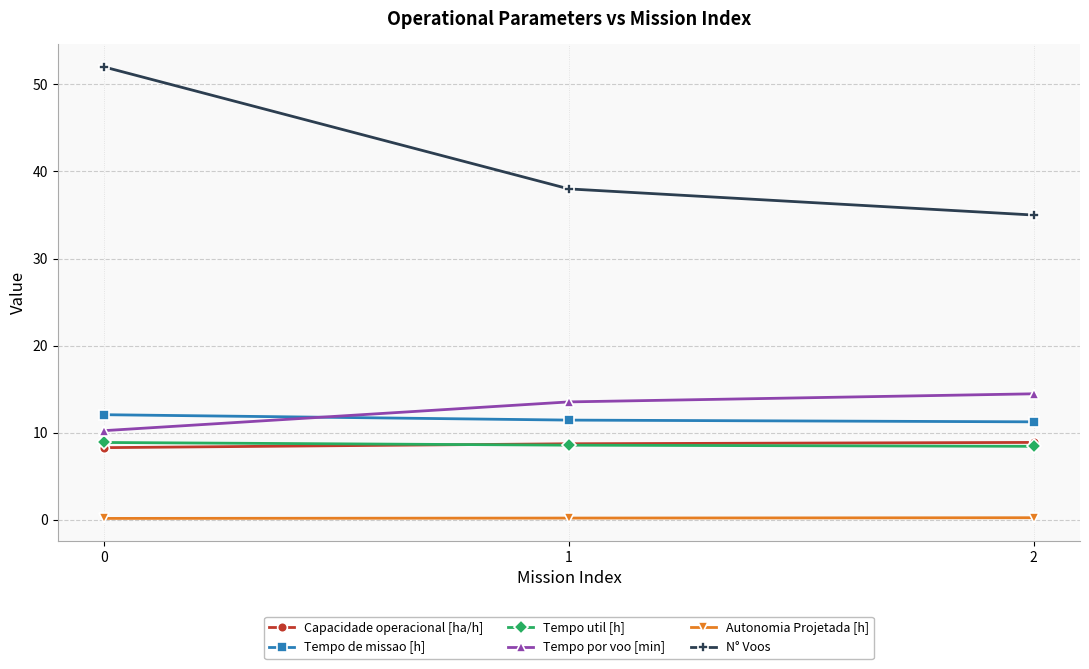

What is the value of the Tempo por voo [min] point at the 3rd from the left?

14.5